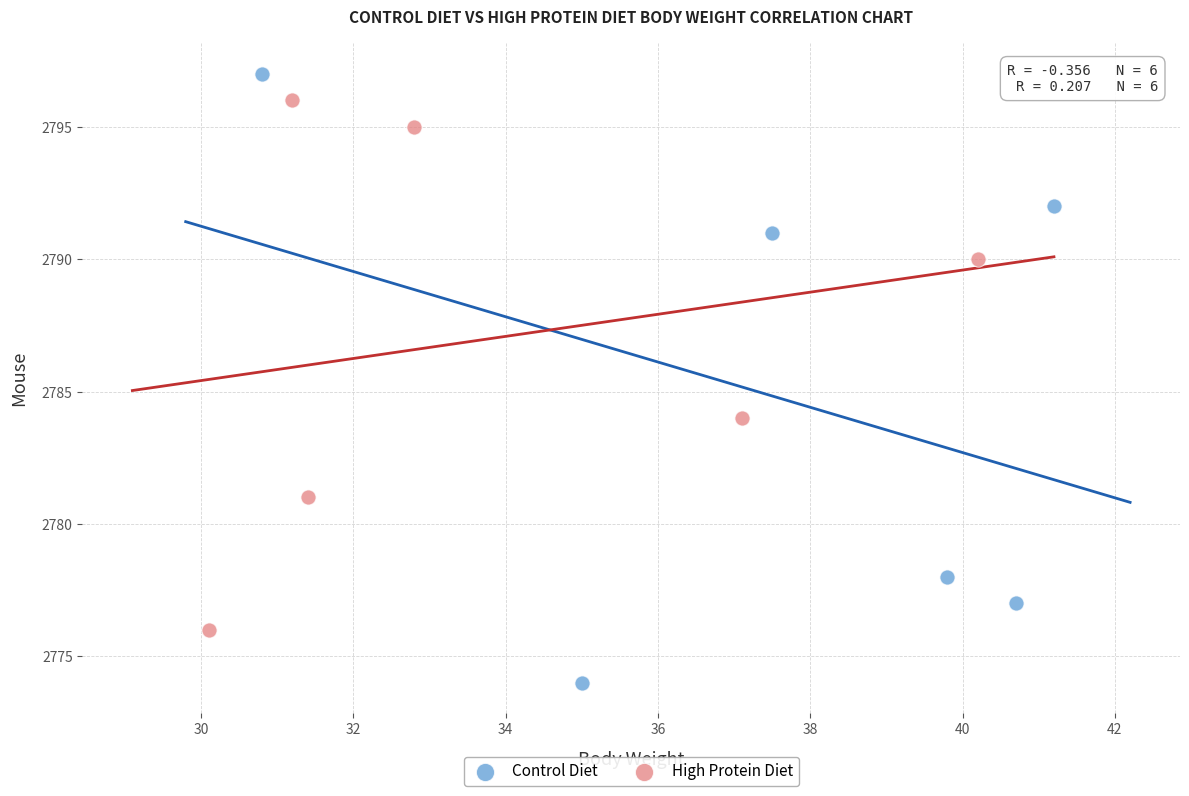

Which series contains the highest Y value?

Control Diet